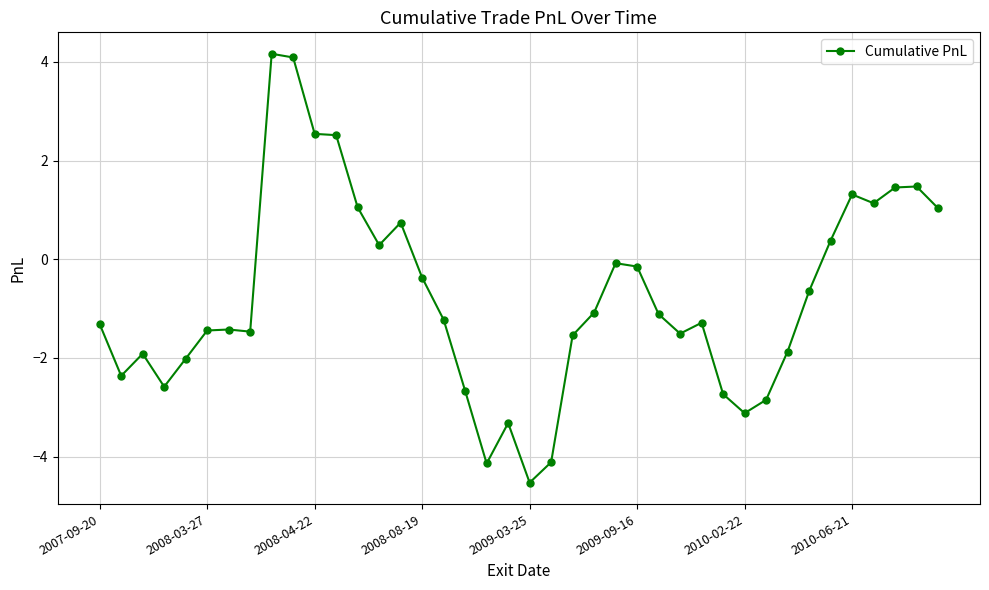

What is the value of the 20th point from the left?

-3.3